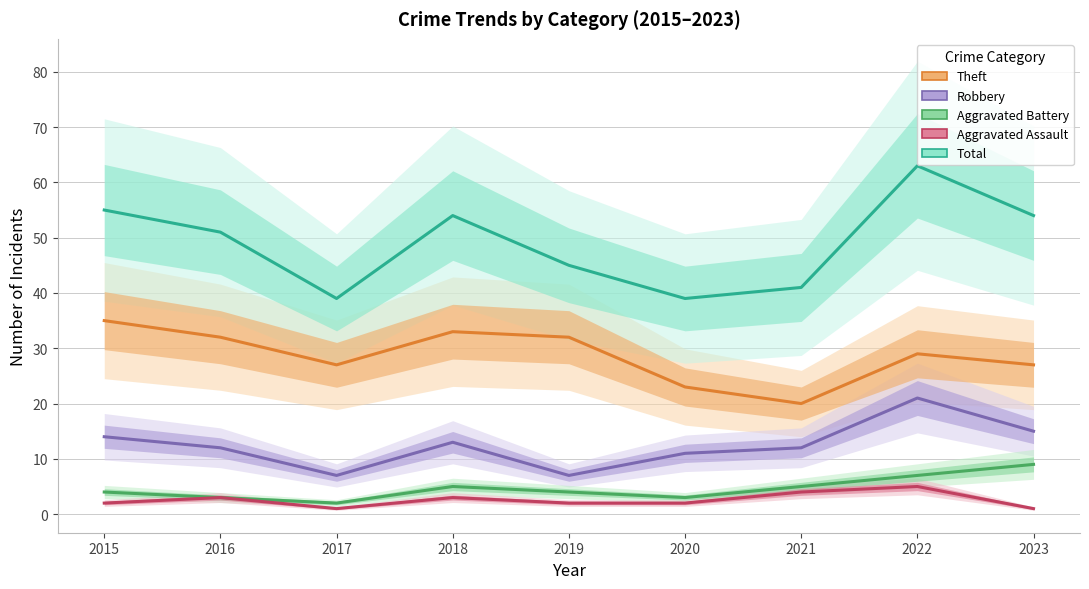

At which label does Aggravated Assault reach its peak?

2022